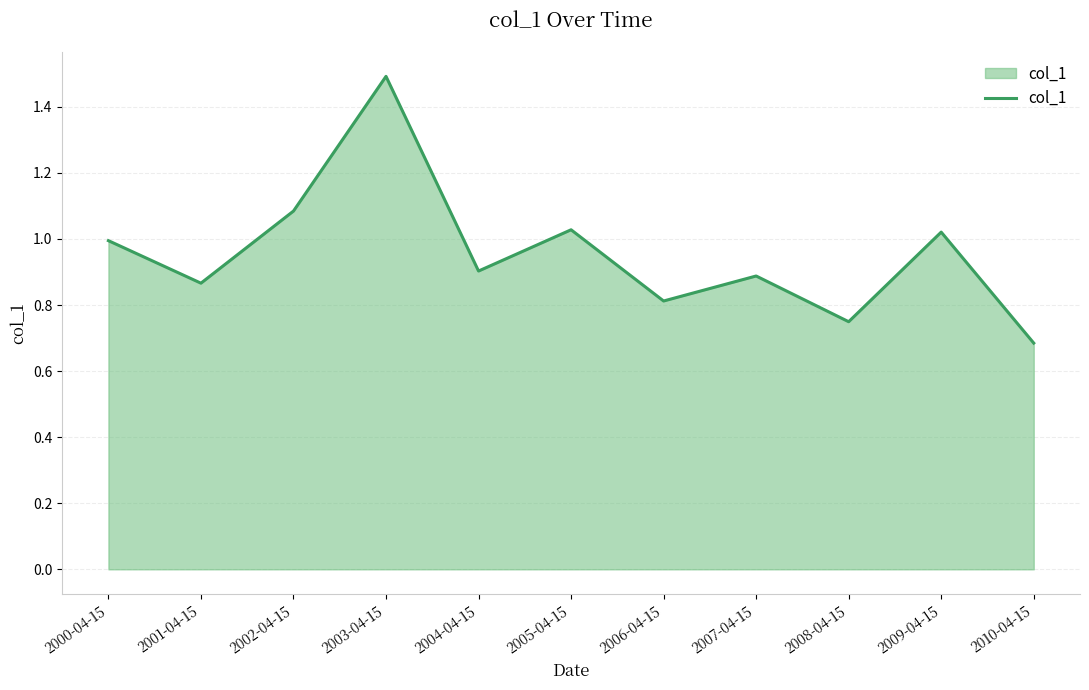

At which label is the value closest to 1?

2000-04-15